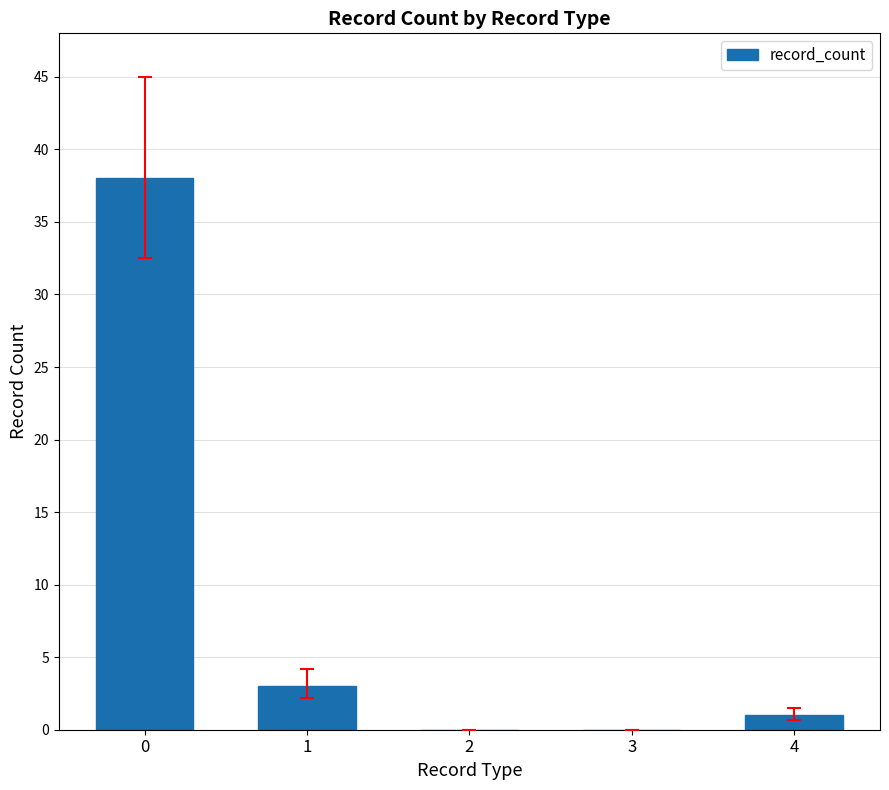

How many distinct data groups are displayed?

1